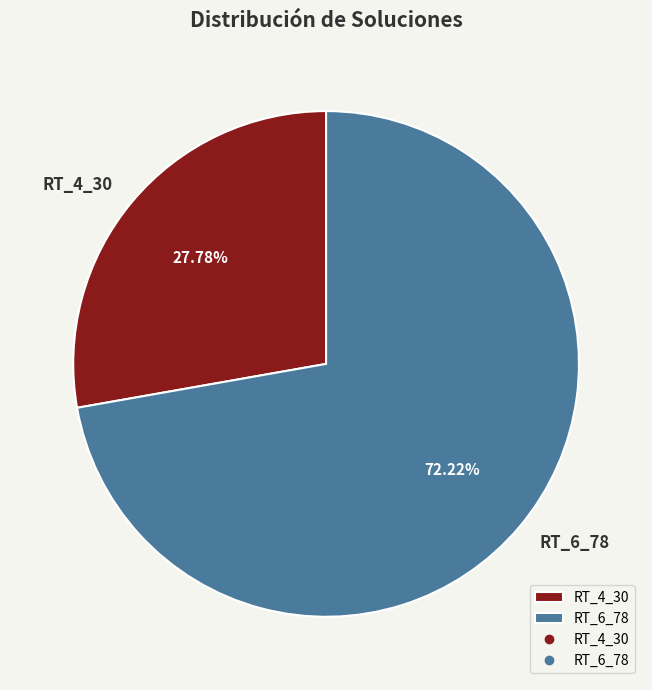

What is the largest slice in the pie chart?

RT_6_78